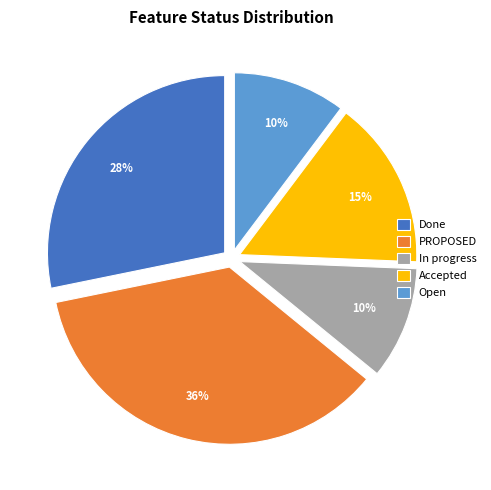

Which slice is the largest?

PROPOSED